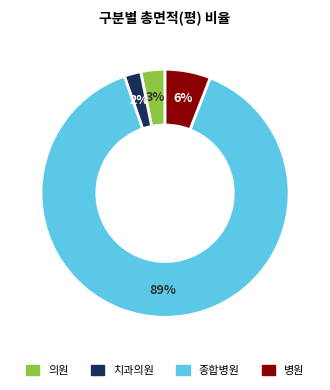

To the nearest percent, what is the average slice percentage?

25%